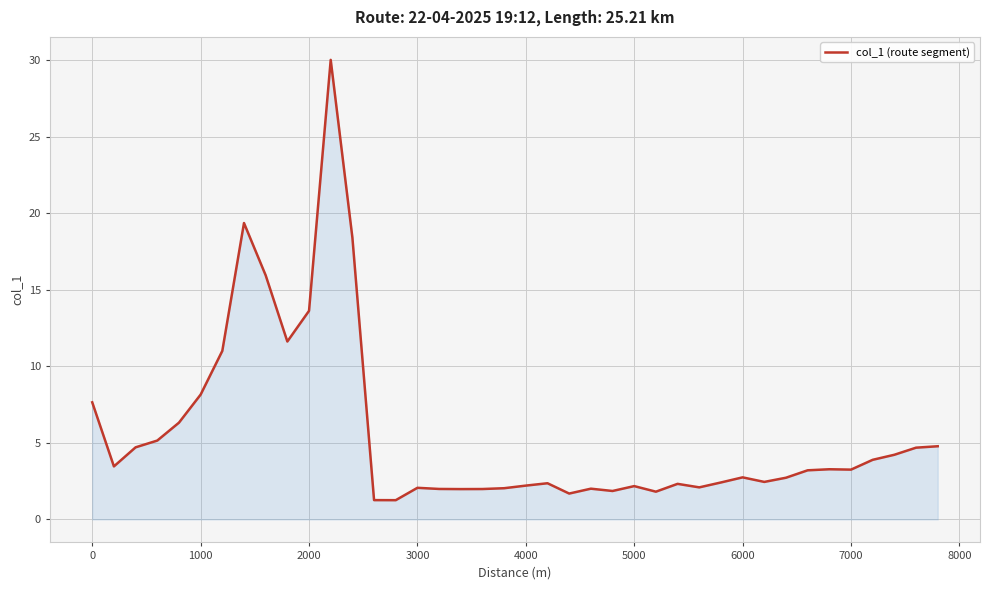

What is the average value?

5.6